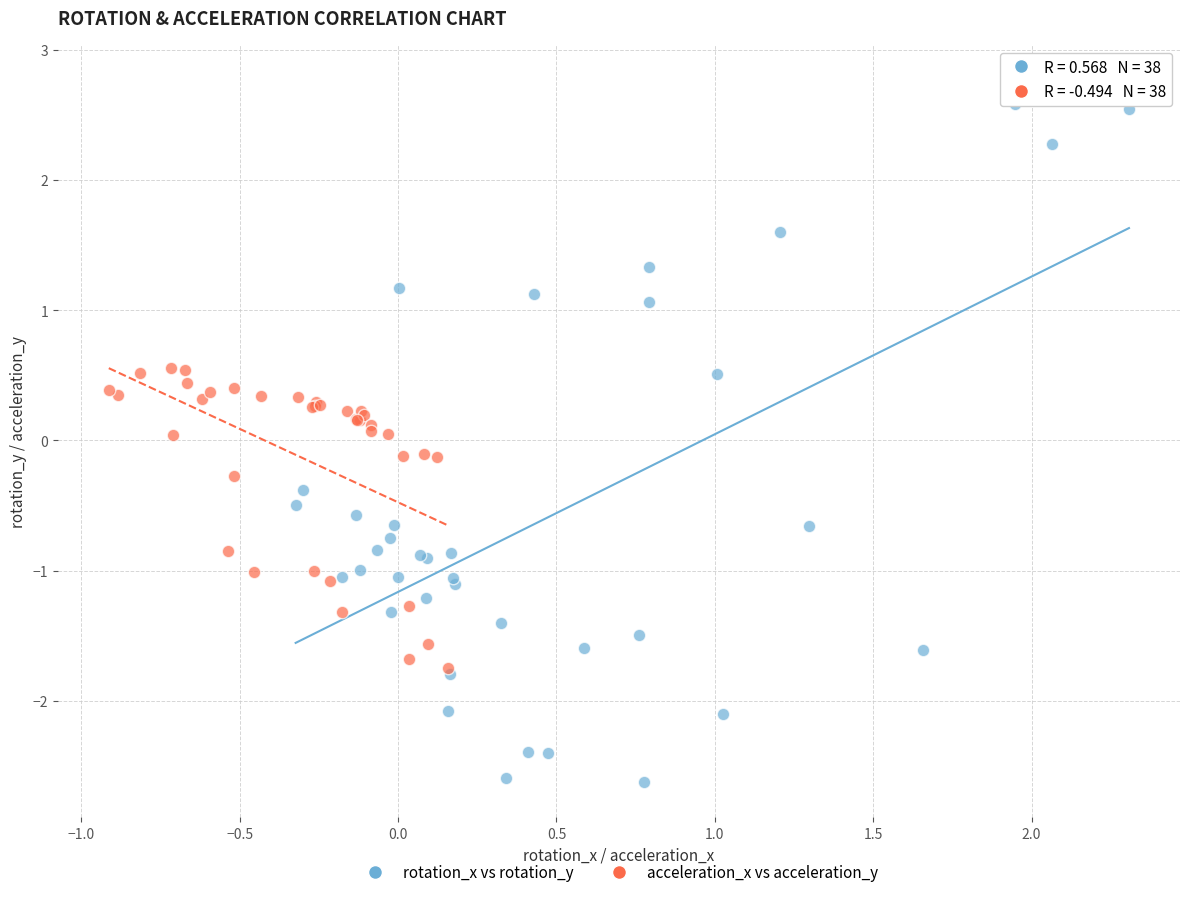

Which series has the largest Y range (max minus min)?

rotation_x vs rotation_y